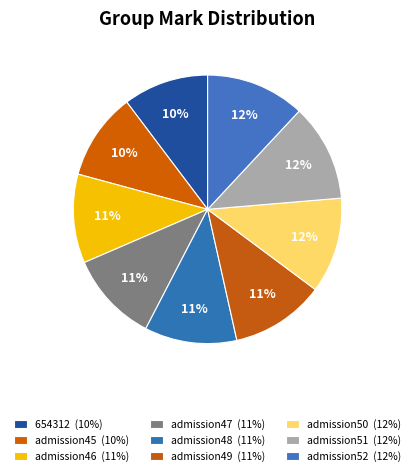

To the nearest percent, what is the combined percentage of admission48 and 654312?

21%